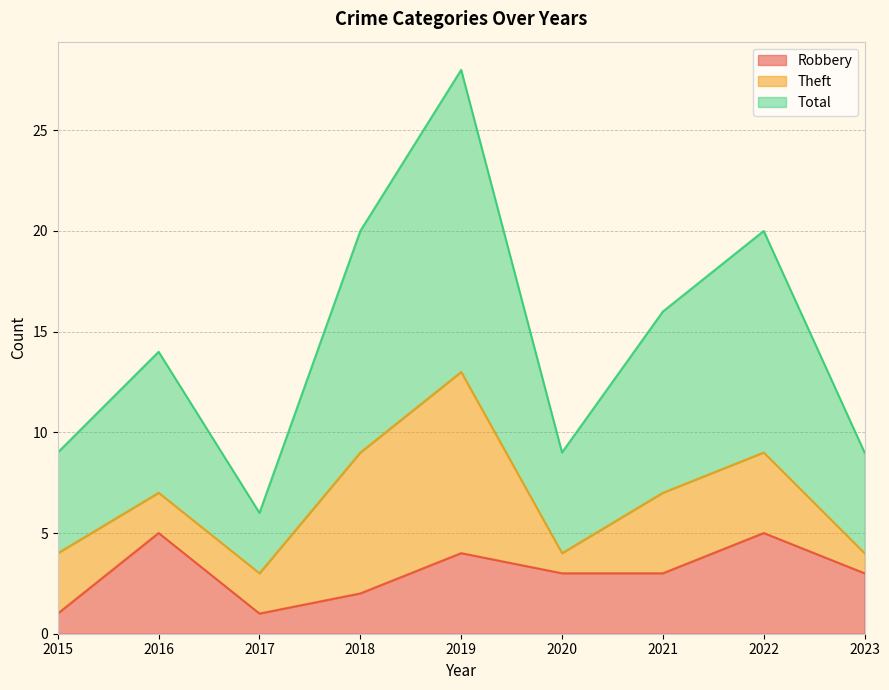

At which label does Total reach its minimum?

2017